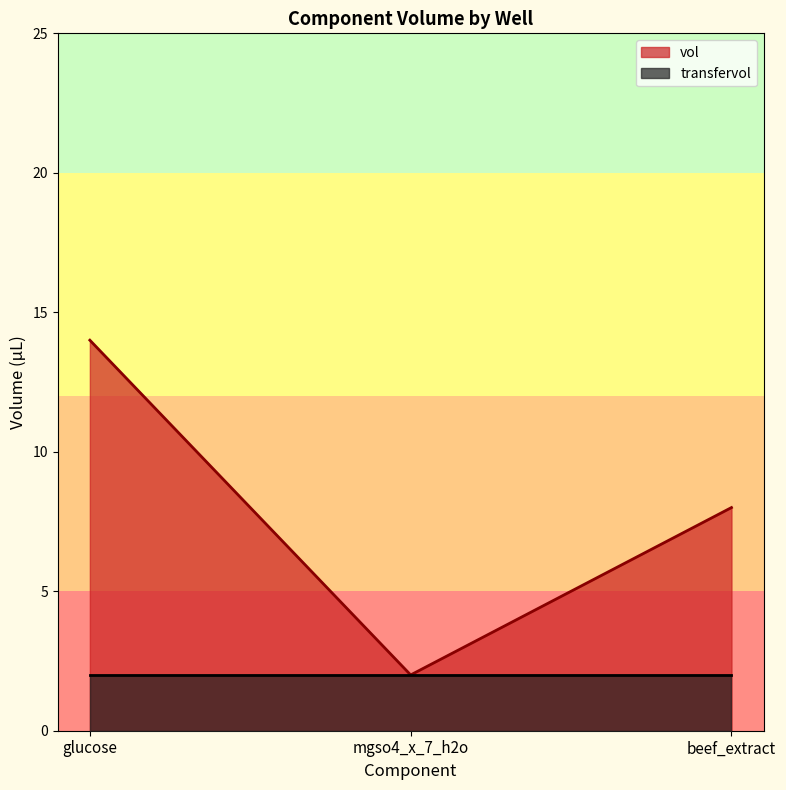

What is the smallest value displayed?

2